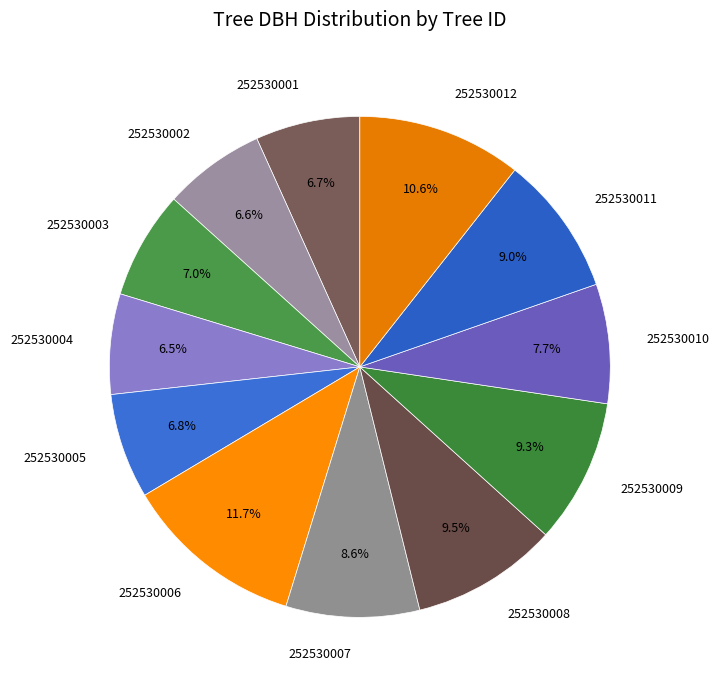

Is there any slice that represents more than half of the pie?

No